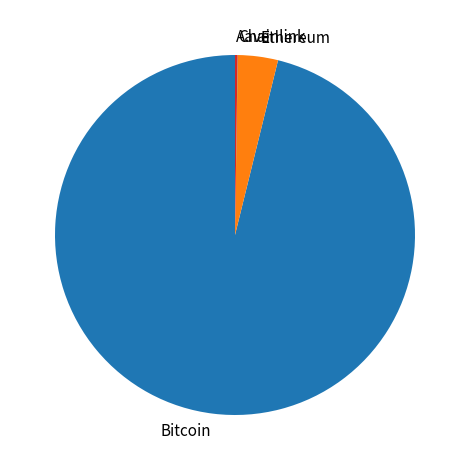

Is there any slice that represents more than half of the pie?

Yes